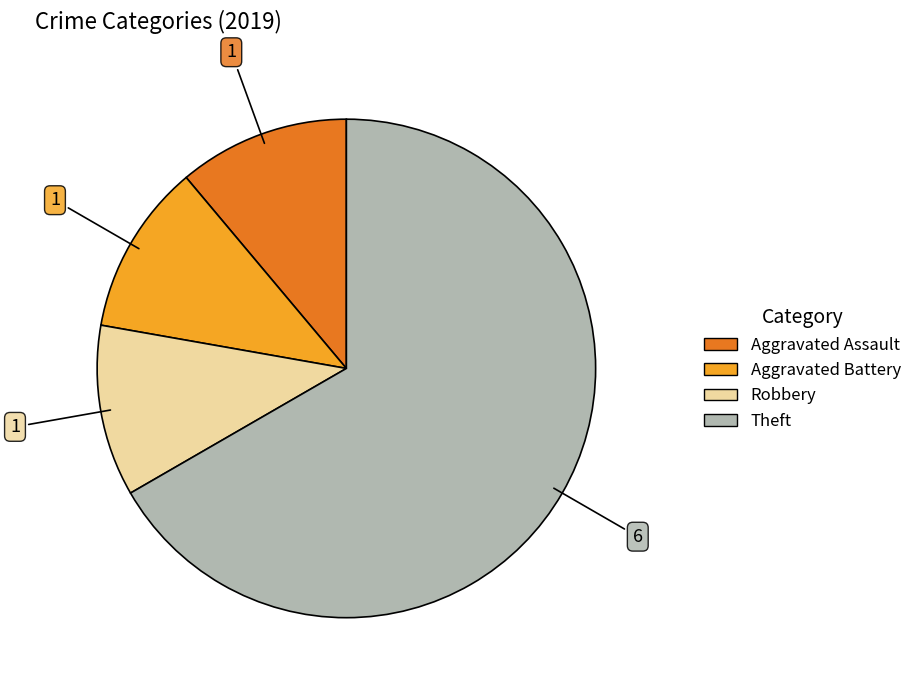

True or false: Robbery accounts for 6% of the total.

False